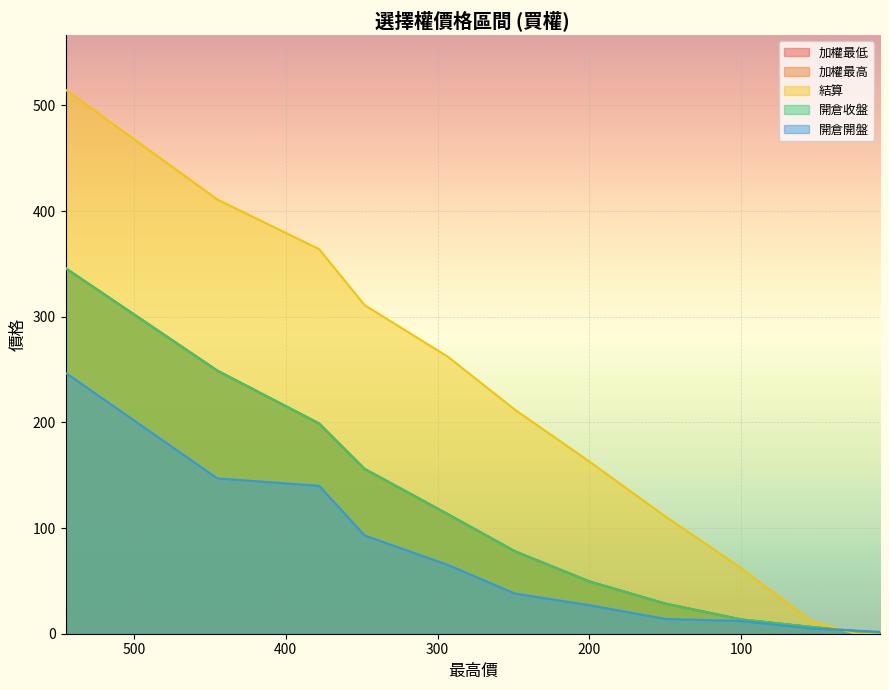

At 100, list the series in order from largest to smallest.

結算, 加權最低, 加權最高, 開倉收盤, 開倉開盤